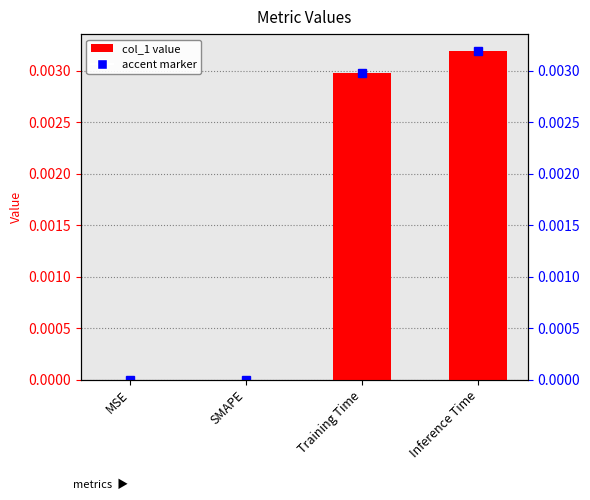

At which label is the value closest to 0?

MSE